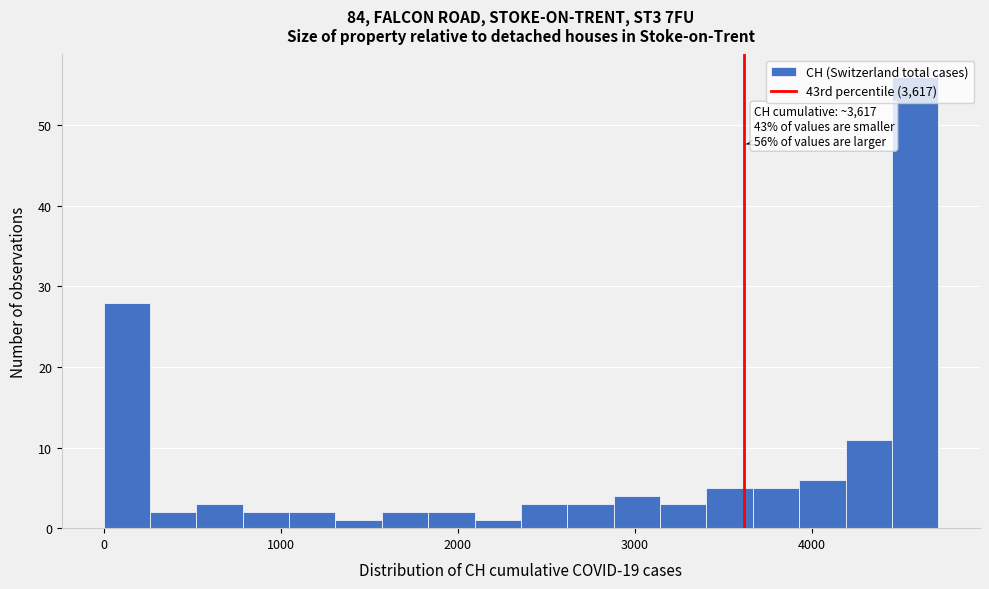

Read against the x-axis, roughly where is the centre of the tallest bar?

4600